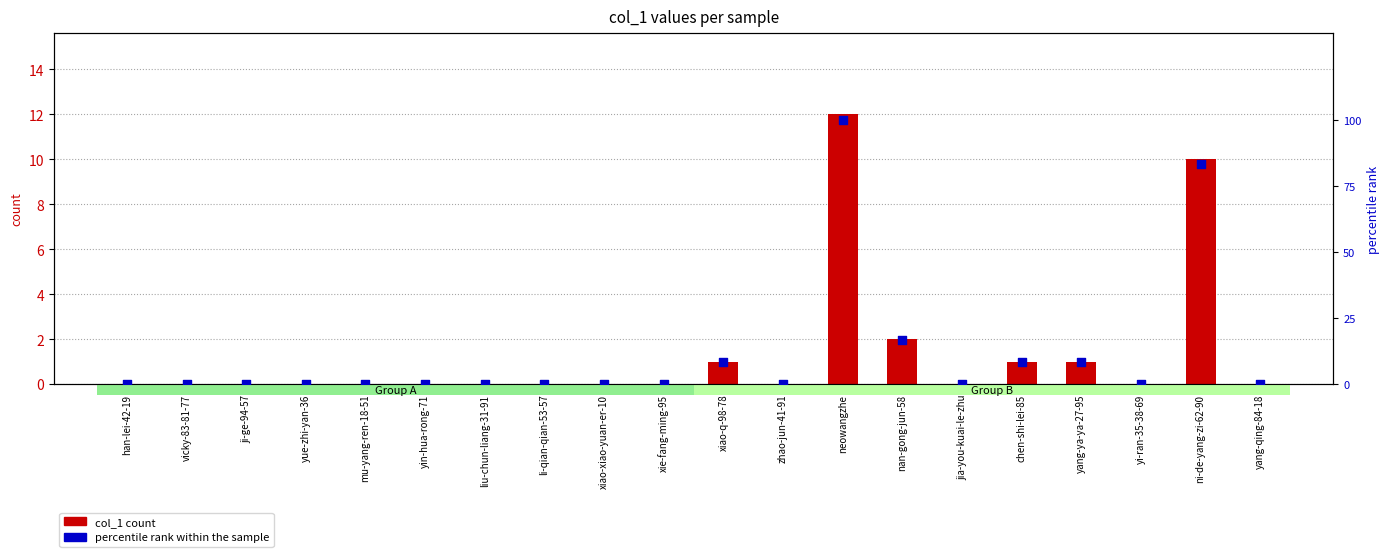

Which series reaches the maximum Y coordinate?

percentile rank within the sample